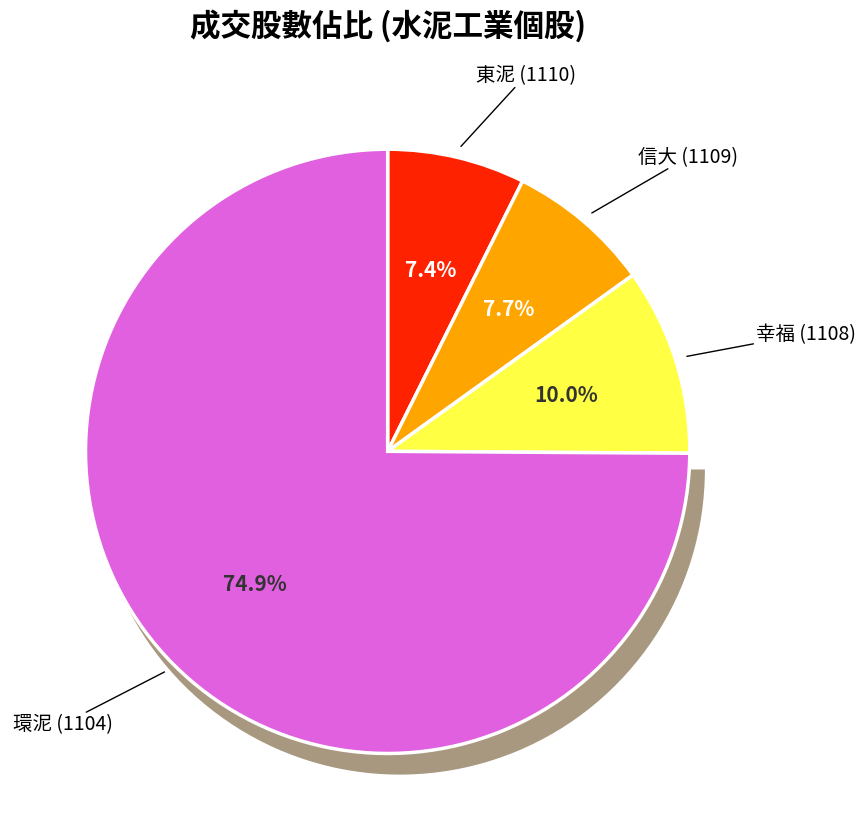

Rank the categories by value from highest to lowest.

1104, 1108, 1109, 1110